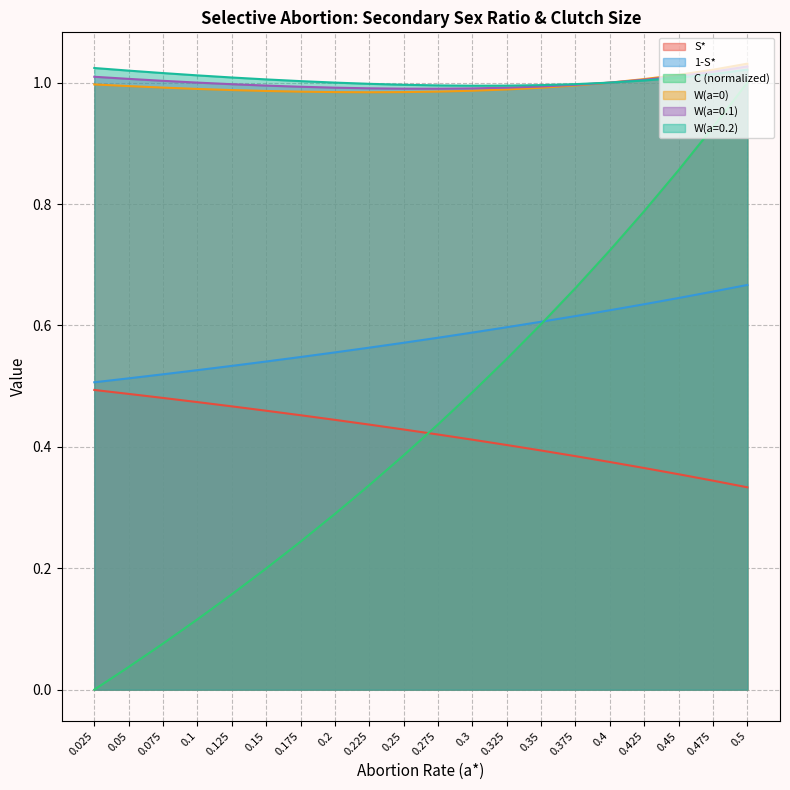

What is the label of the 10th point from the right?

0.275